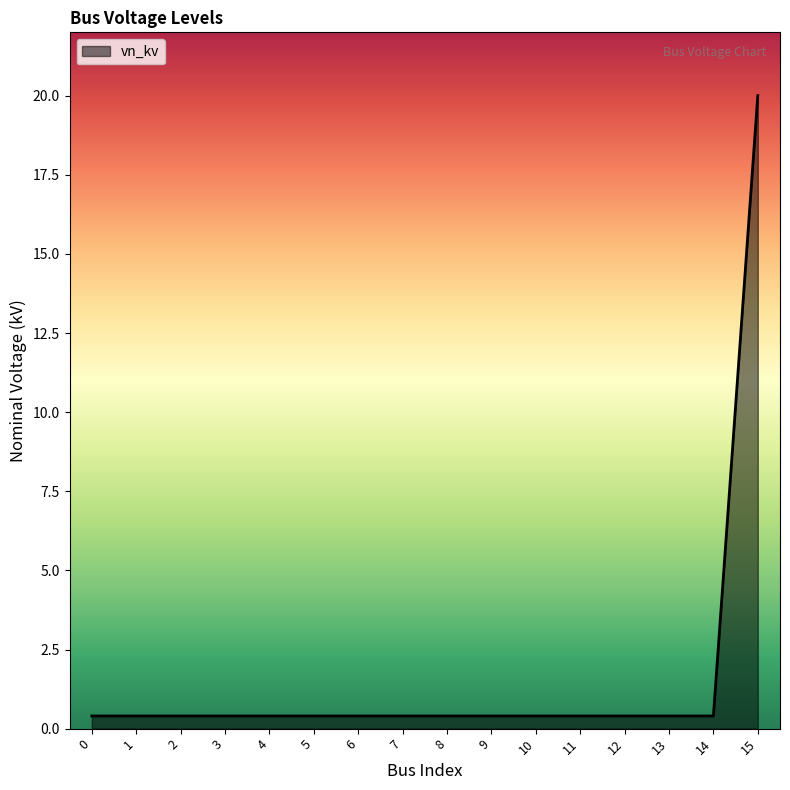

How many series are shown in this chart?

1